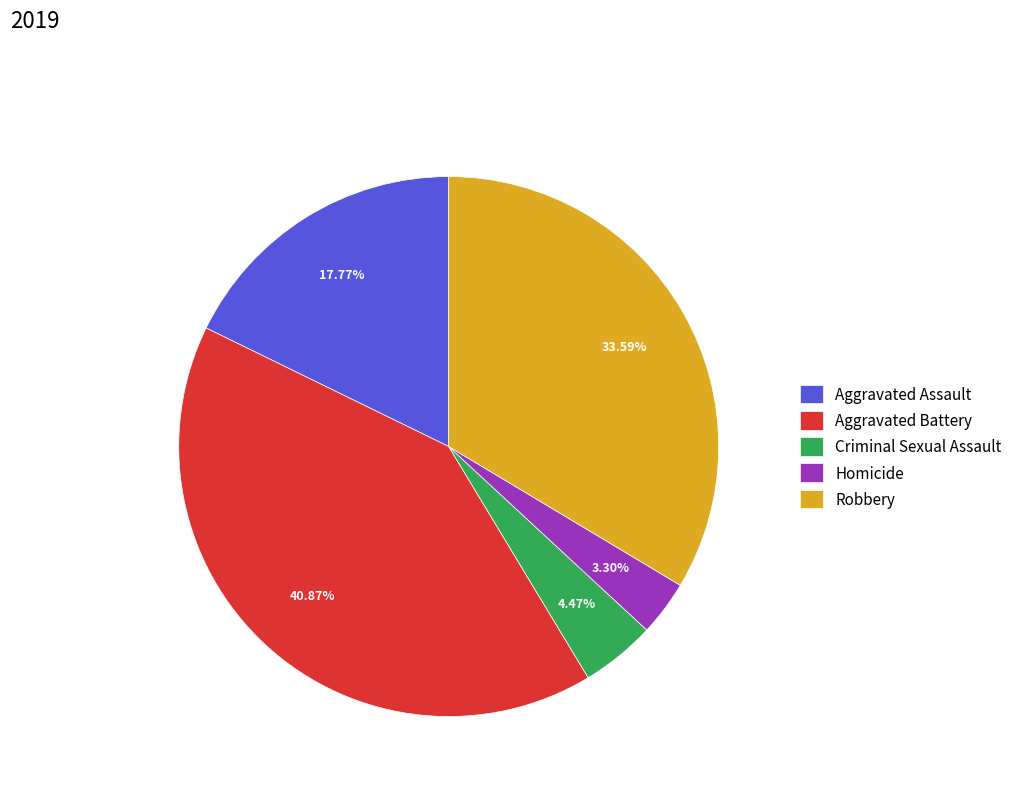

Which has a higher value, Robbery or Homicide?

Robbery